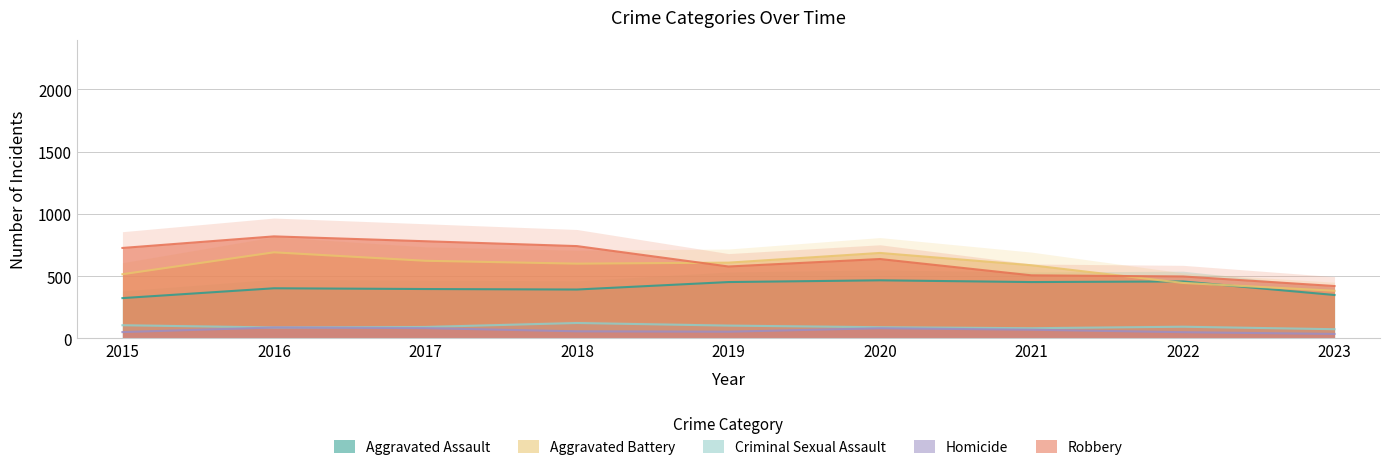

What is the total value across all series at 2016?

2086